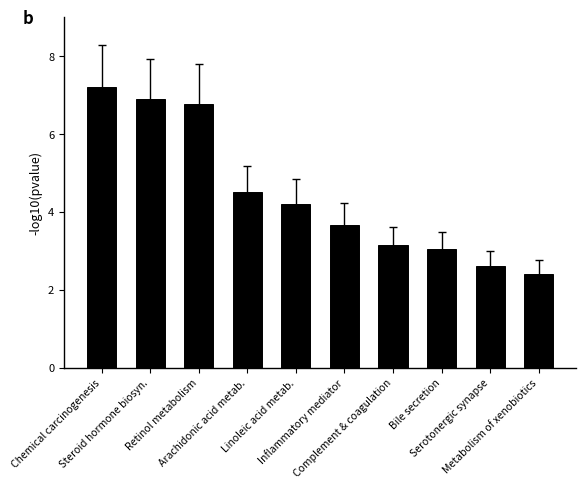

At which category does the chart reach its minimum across all series?

Metabolism of xenobiotics